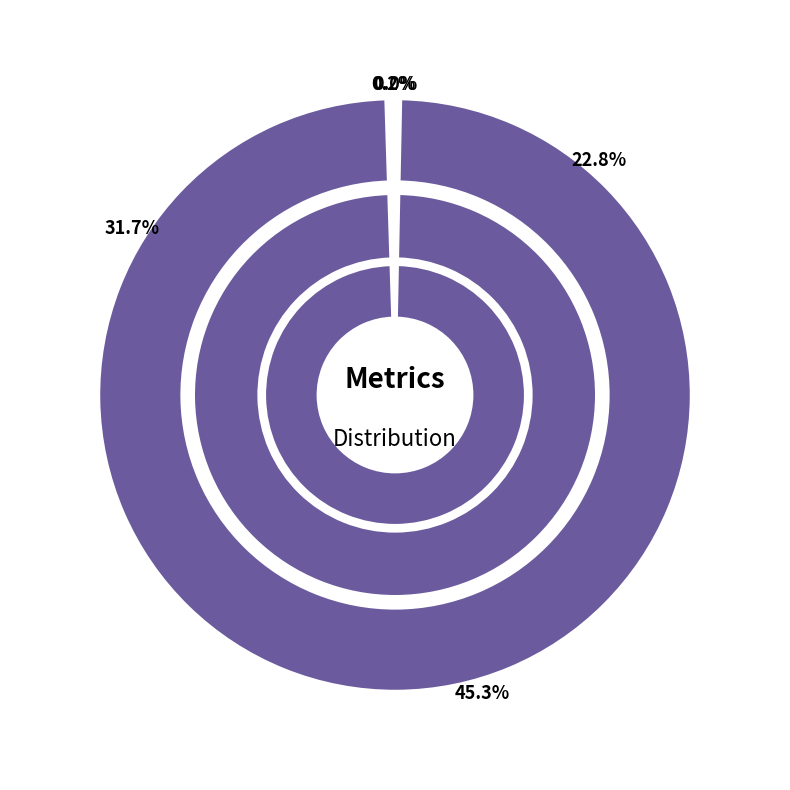

Combined, do MAPE and Training Time account for over 50%?

Yes